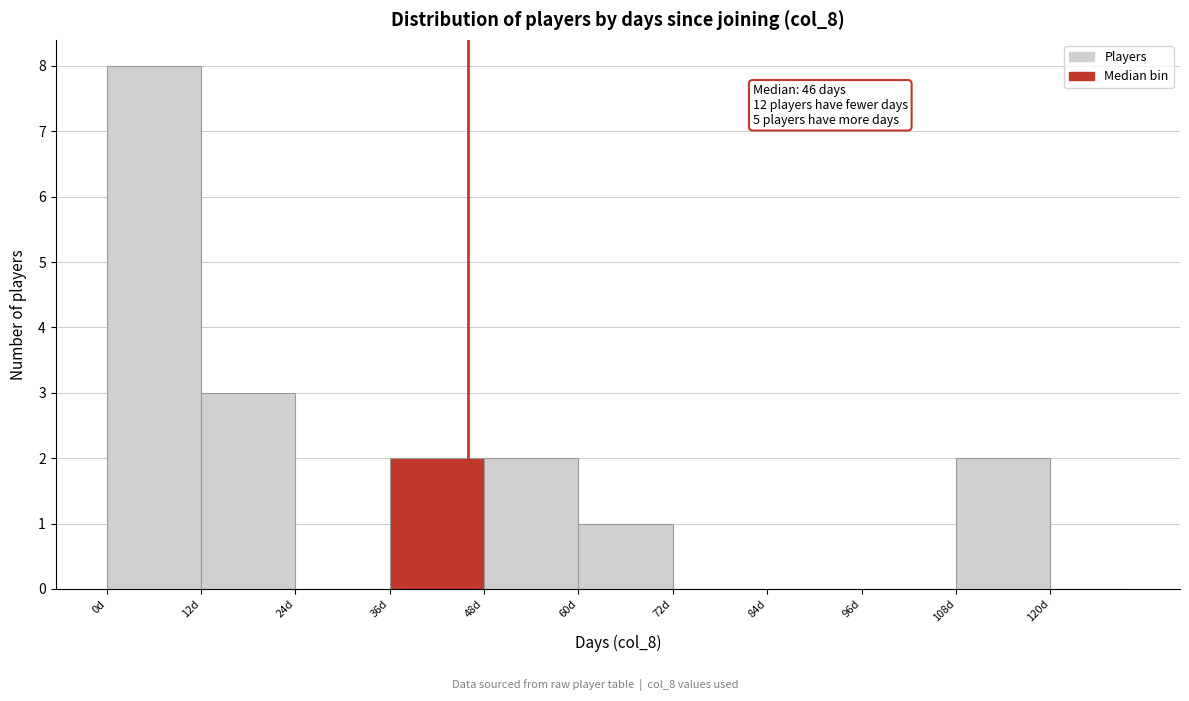

Over which range of the x-axis is the bar tallest?

0 to 12